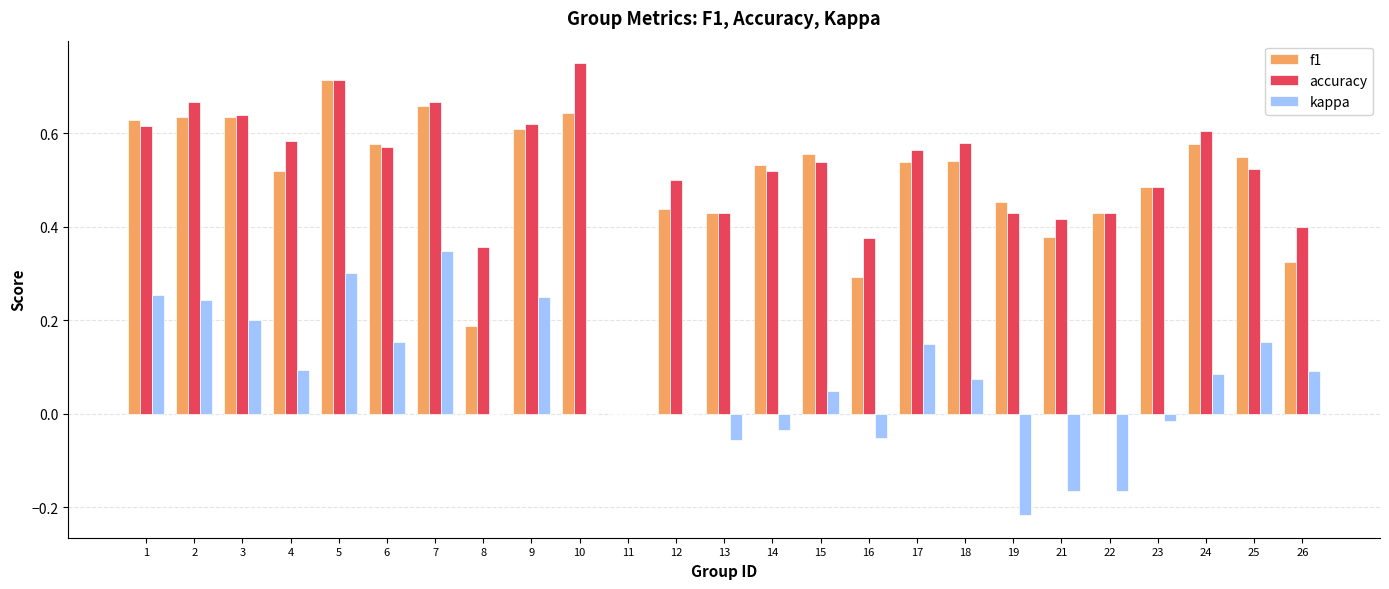

What is the total value across all series at 25?

1.2